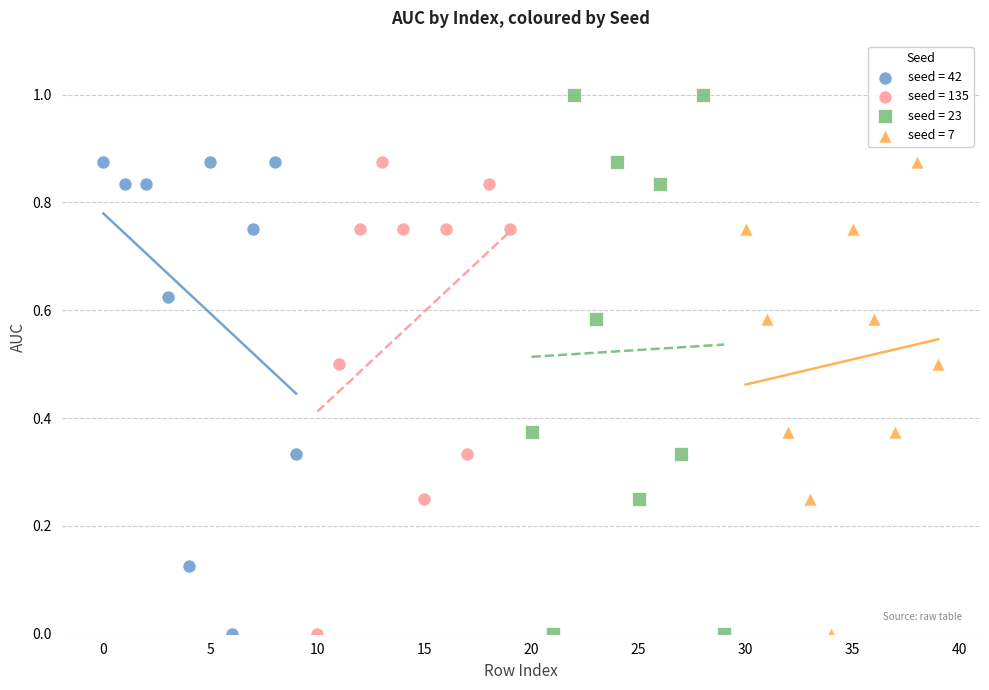

Which series has the largest Y range (max minus min)?

seed = 23